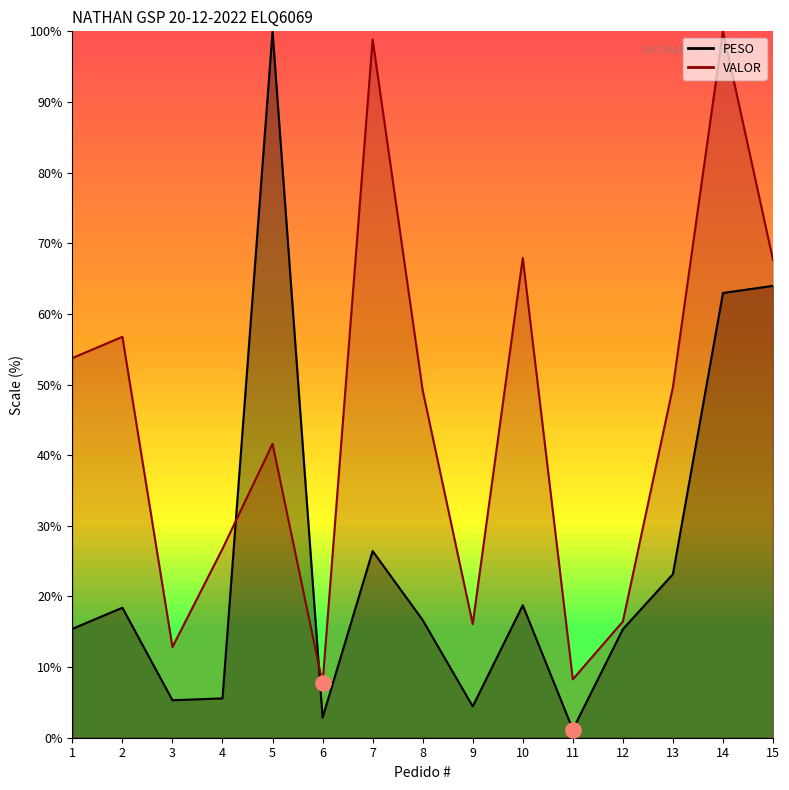

Which series contains the highest Y value?

PESO